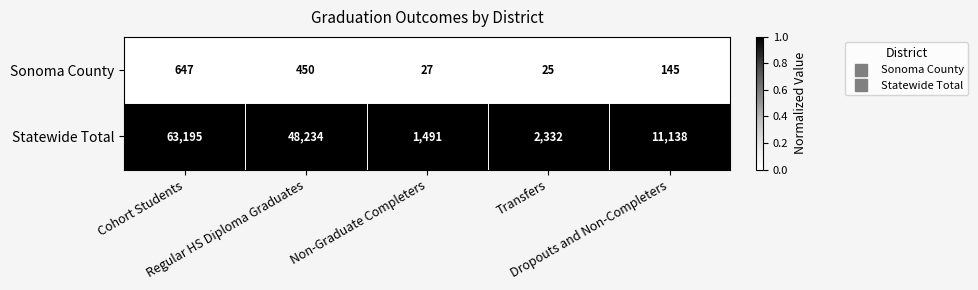

What is the difference between the second highest and second lowest values in the Statewide Total series?

45902